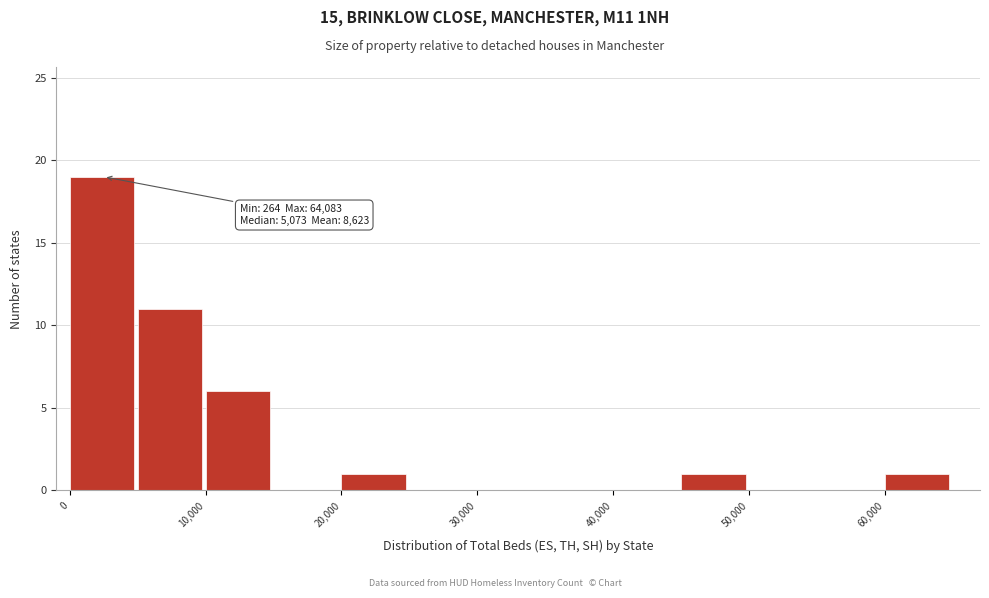

Over which range of the x-axis is the bar tallest?

0 to 5000